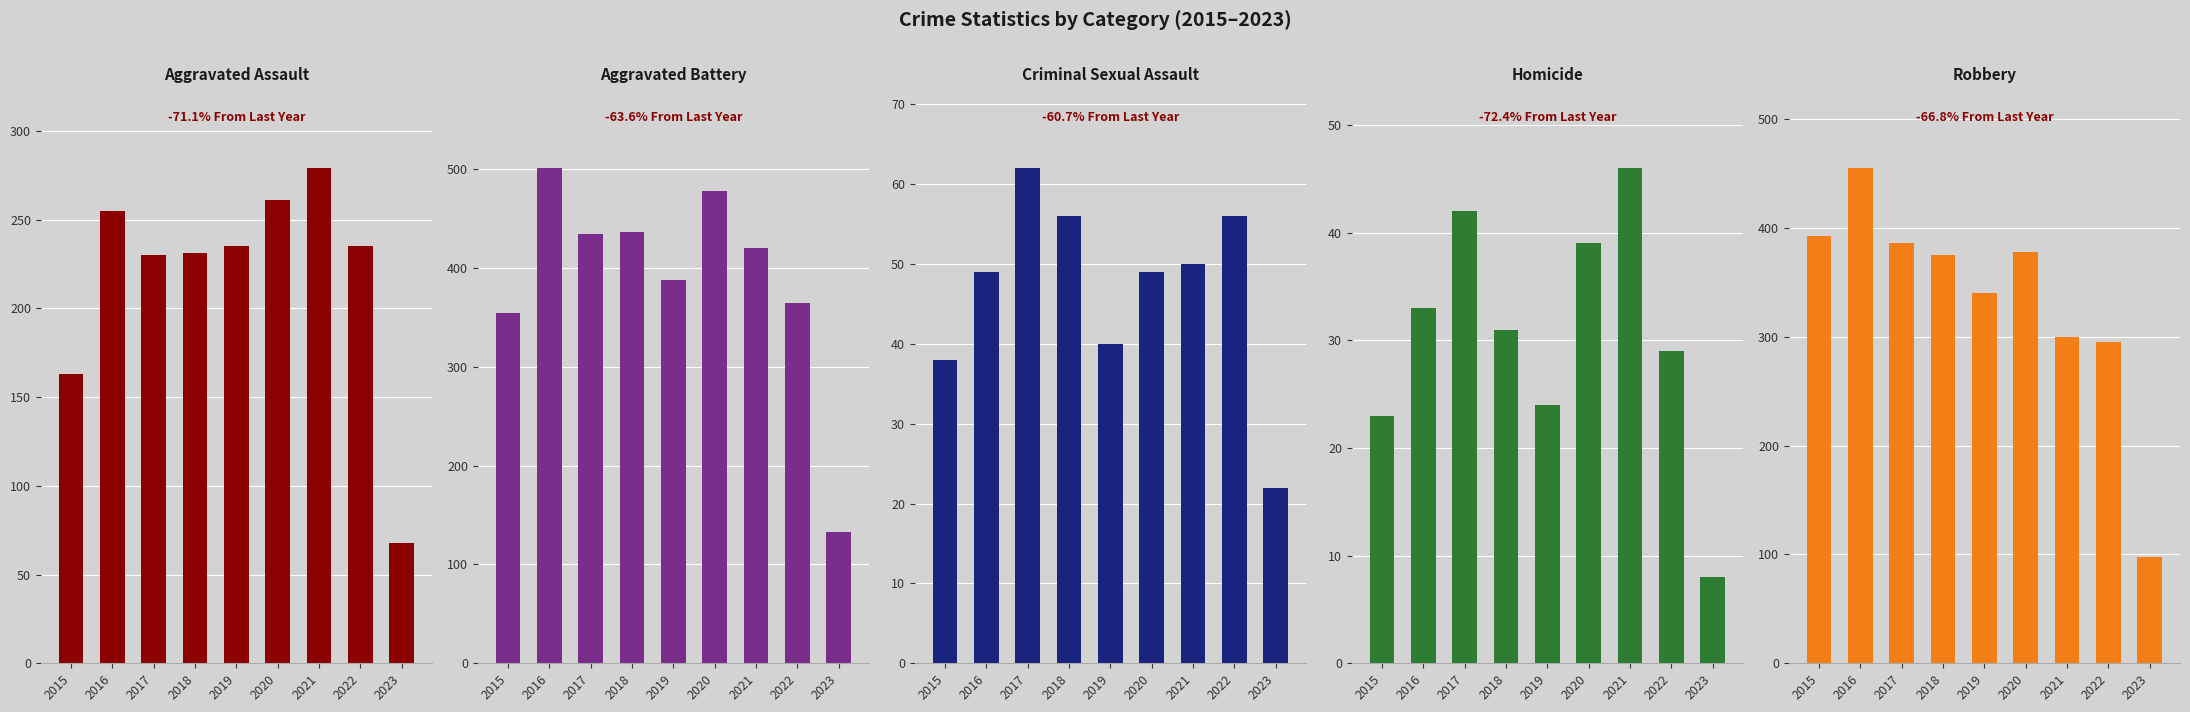

What is the sum of the Aggravated Battery values at 2018 and 2019?

824